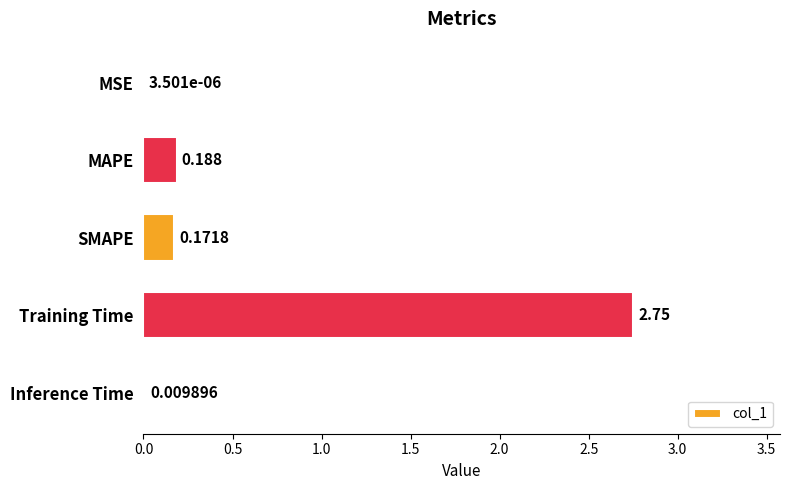

Are the bars horizontal?

Yes